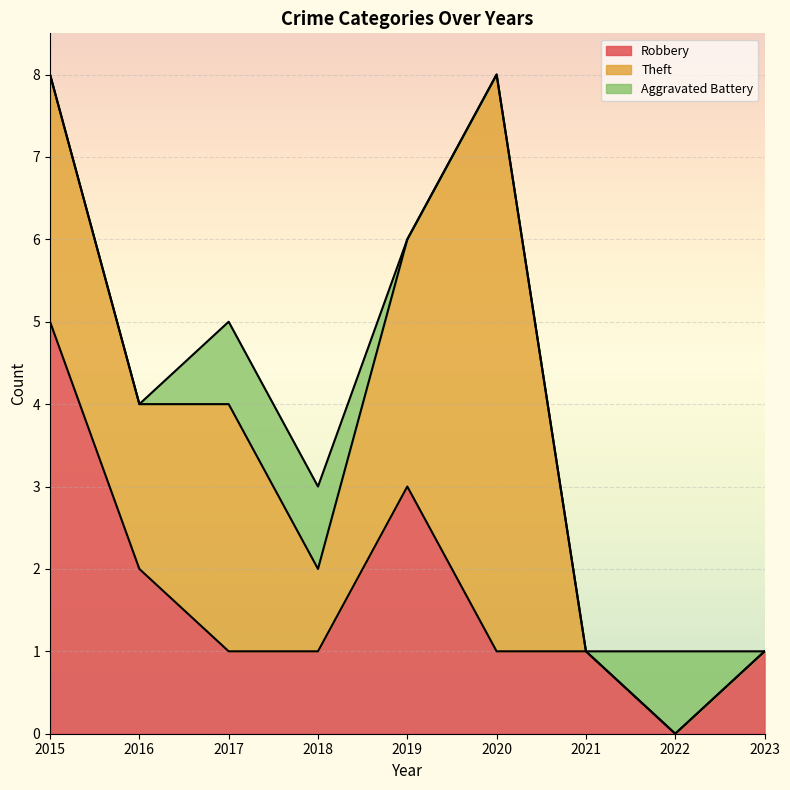

How many intersections are there between Robbery and Aggravated Battery?

2